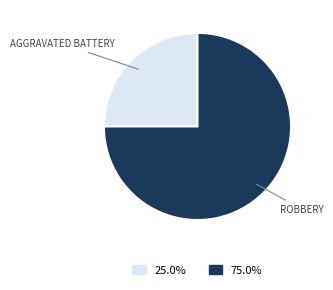

Is there a majority slice in this chart?

Yes